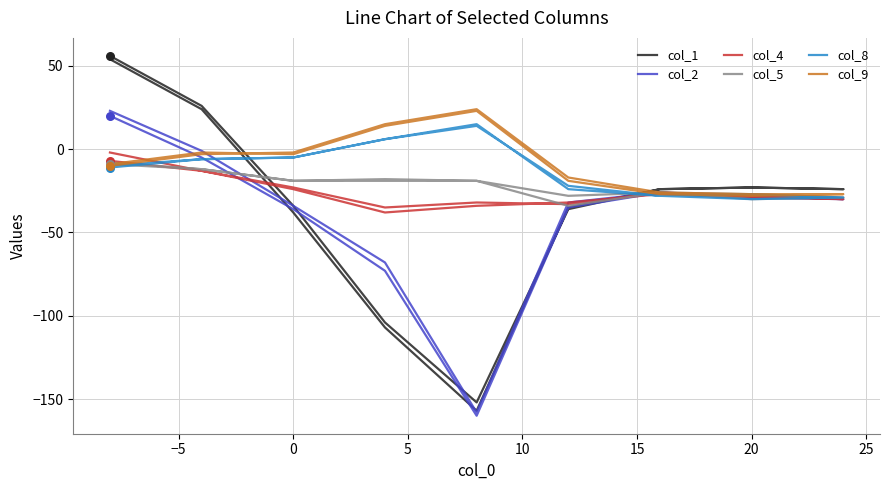

What are all the series names shown in the legend?

col_1, col_2, col_4, col_5, col_8, col_9